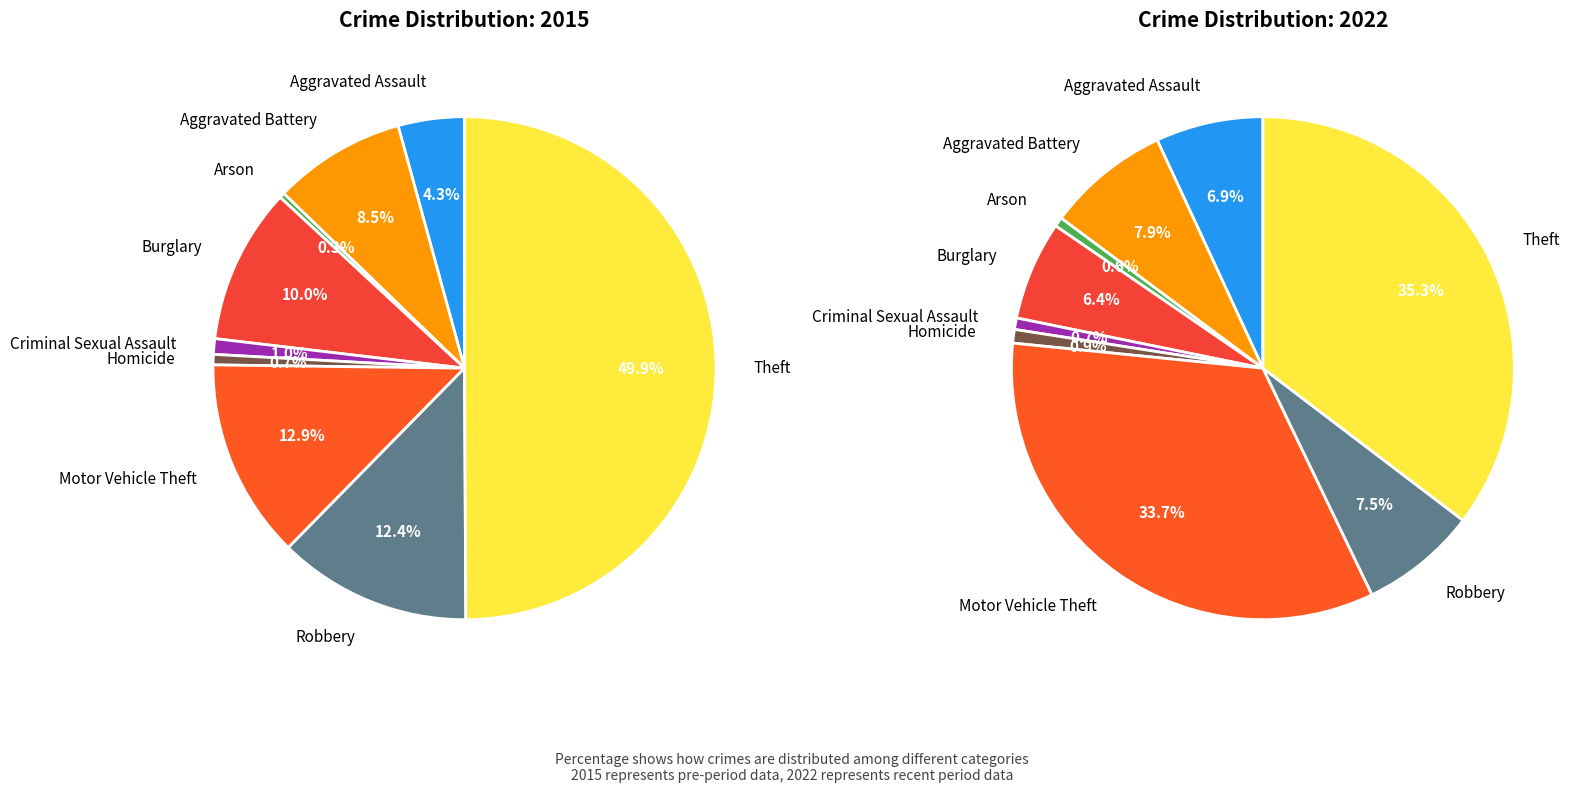

What portion of the pie excludes Criminal Sexual Assault?

99.0%